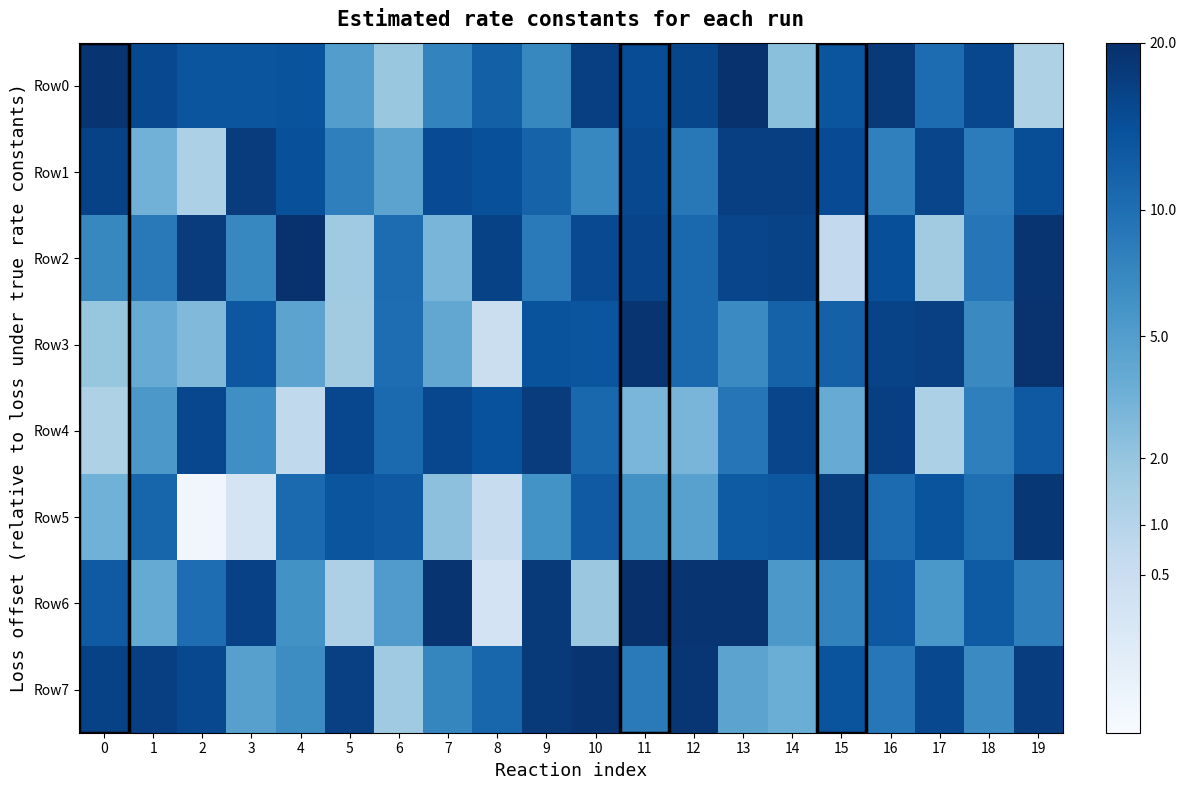

Between 3 and 8, which series saw the biggest shift?

Row6